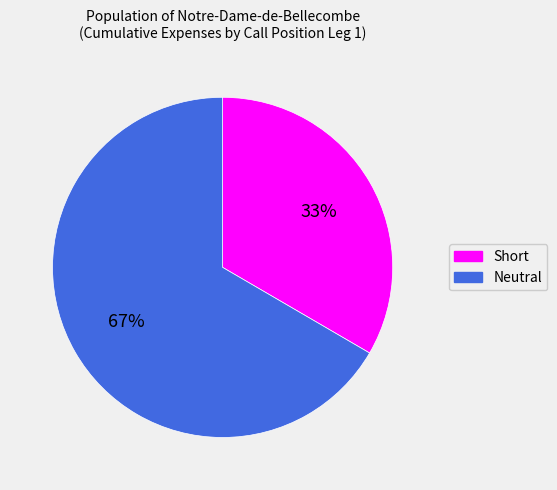

Count the number of slices in the pie.

2